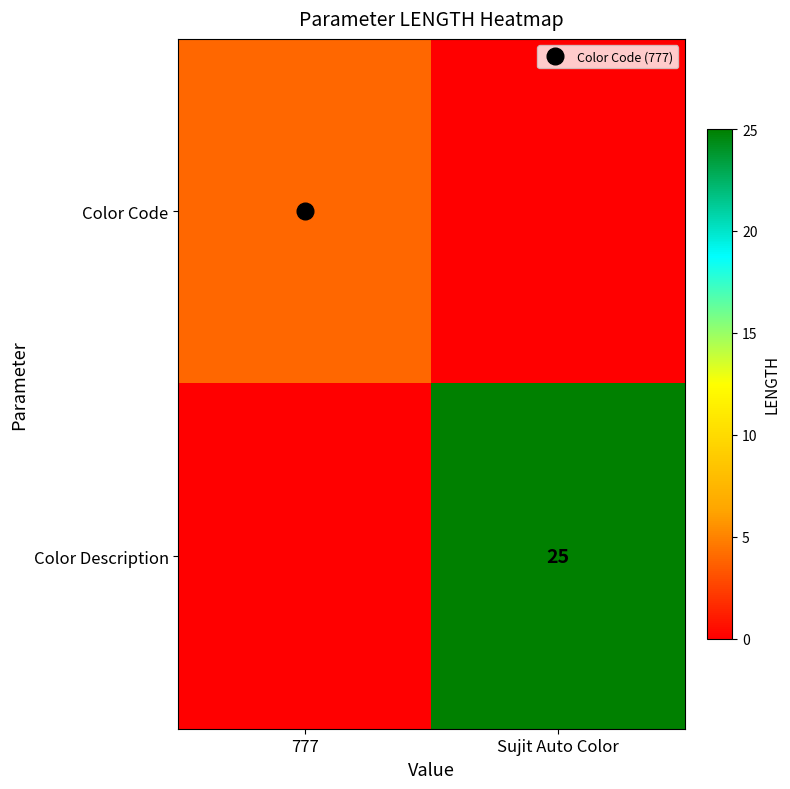

At Sujit Auto Color, list the series in order from smallest to largest.

Color Code, Color Description